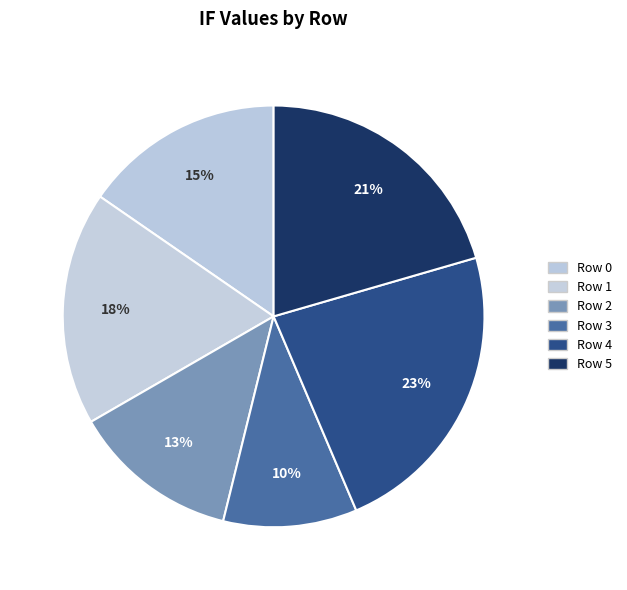

Is Row 1 the majority of the pie?

No